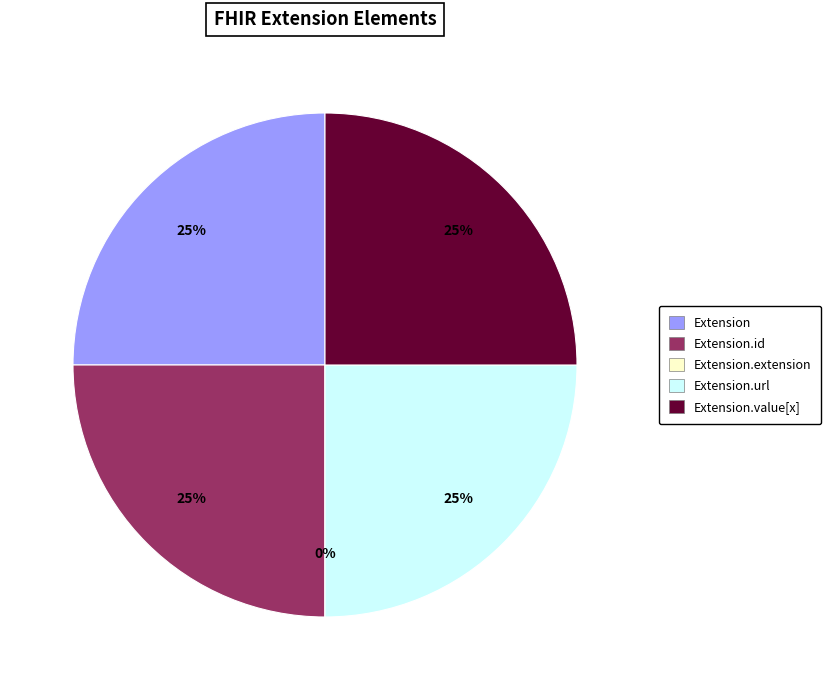

To the nearest percent, what portion does Extension.id represent?

25%